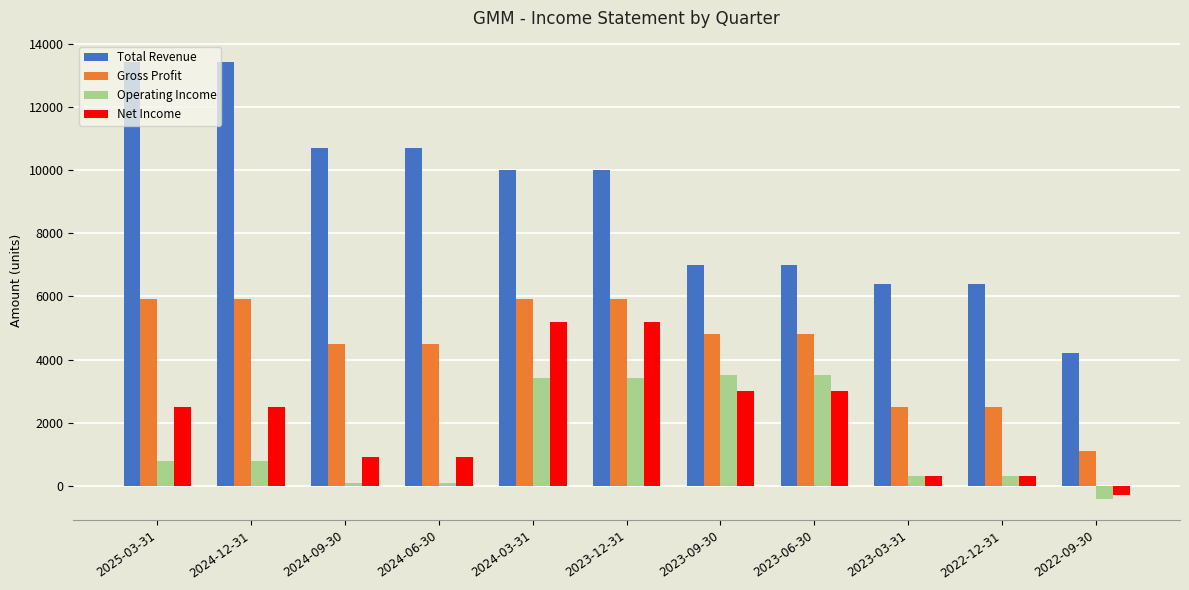

What is the label of the 9th bar from the right?

2024-09-30